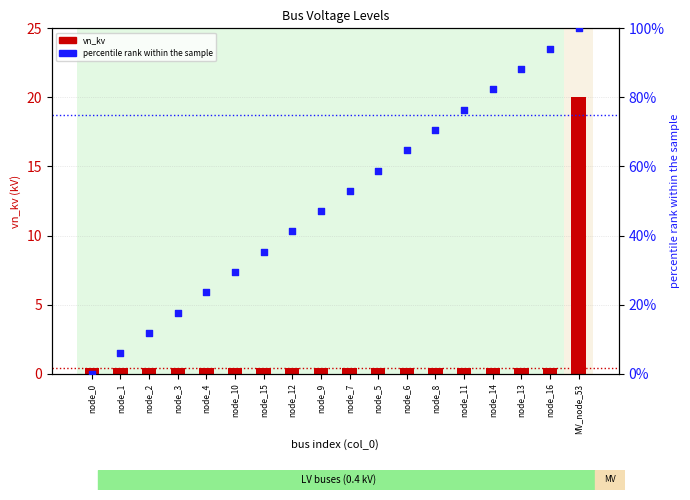

Which series has the largest Y range (max minus min)?

percentile rank within sample